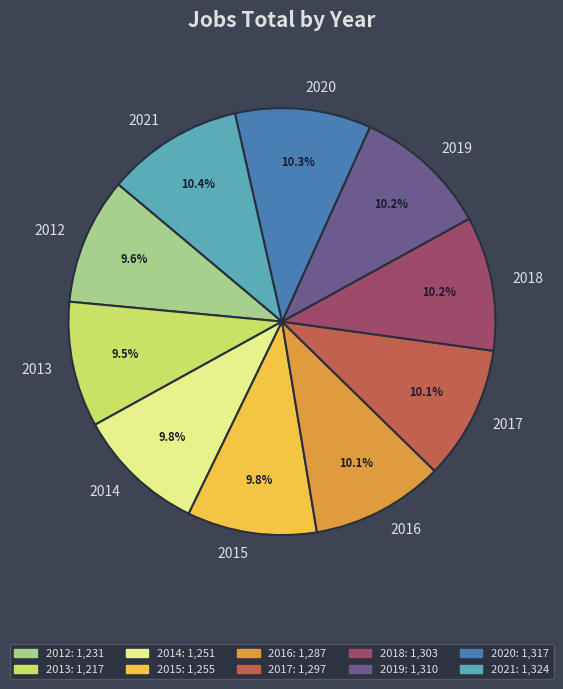

What portion of the pie excludes 2021?

89.6%